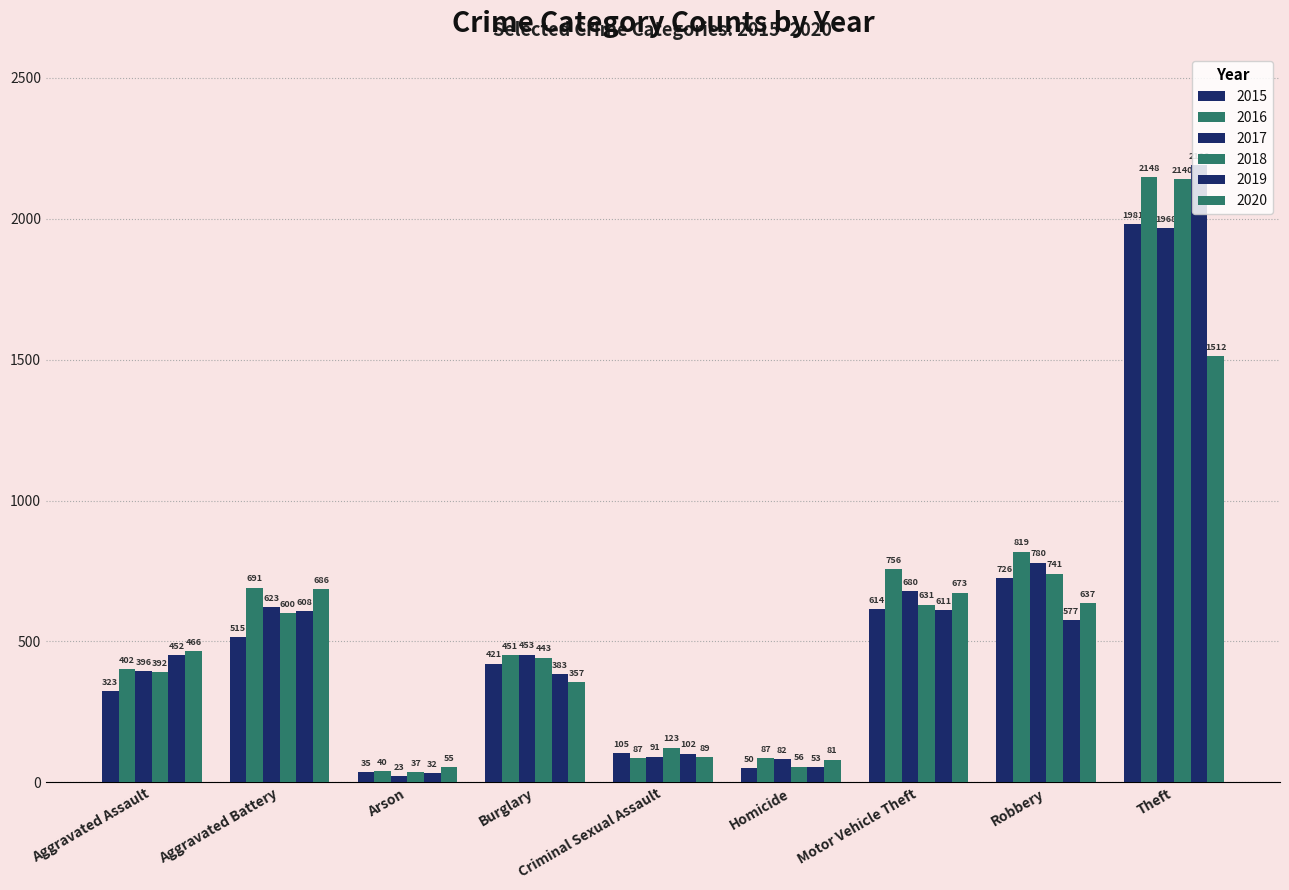

Between Robbery and Aggravated Assault, which is larger?

Robbery